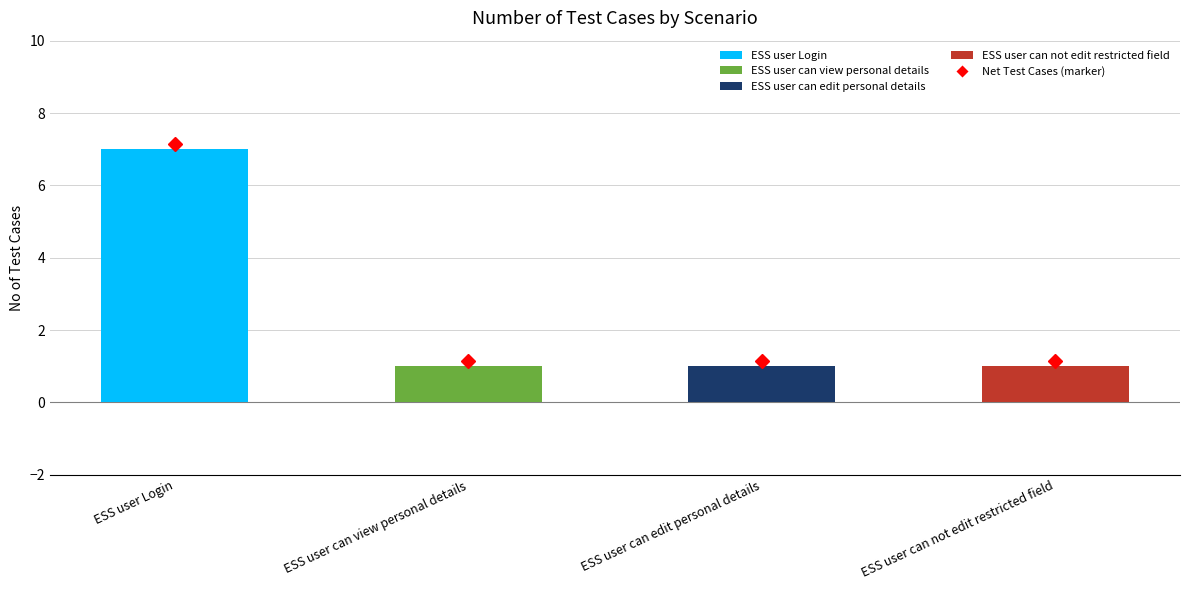

Which label corresponds to the largest value in the chart?

ESS user Login